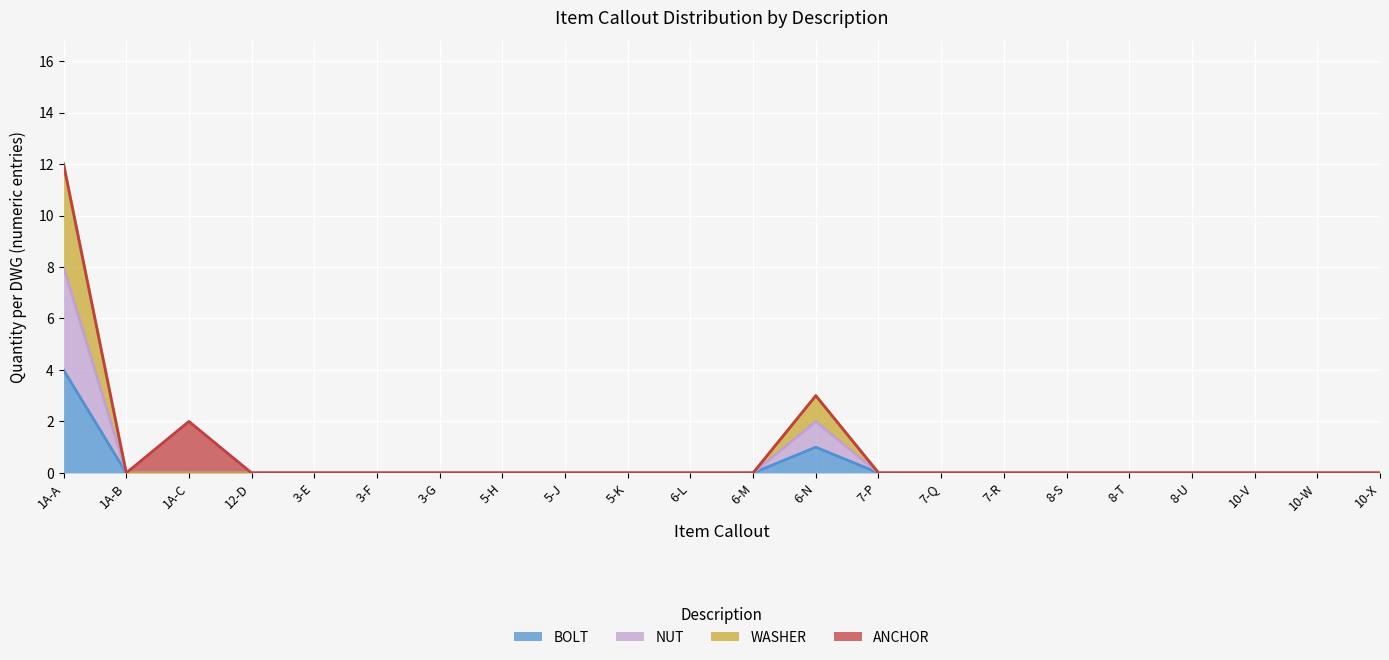

How many BOLT values are between 0 and 1?

21